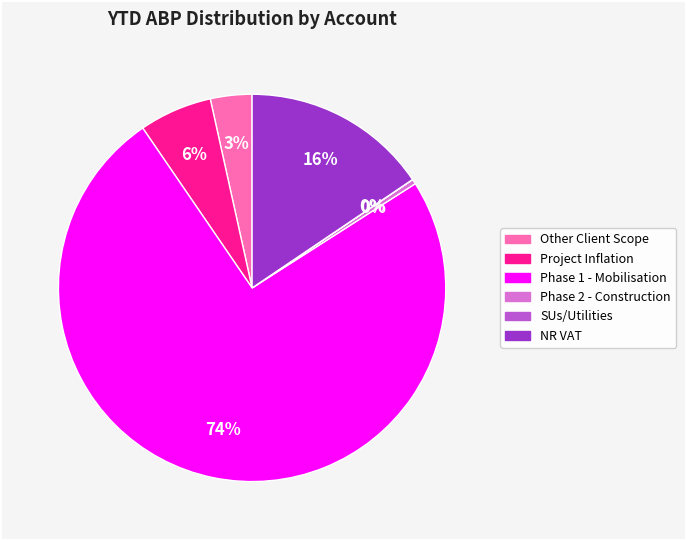

Does Phase 1 - Mobilisation represent more than half of the total?

Yes